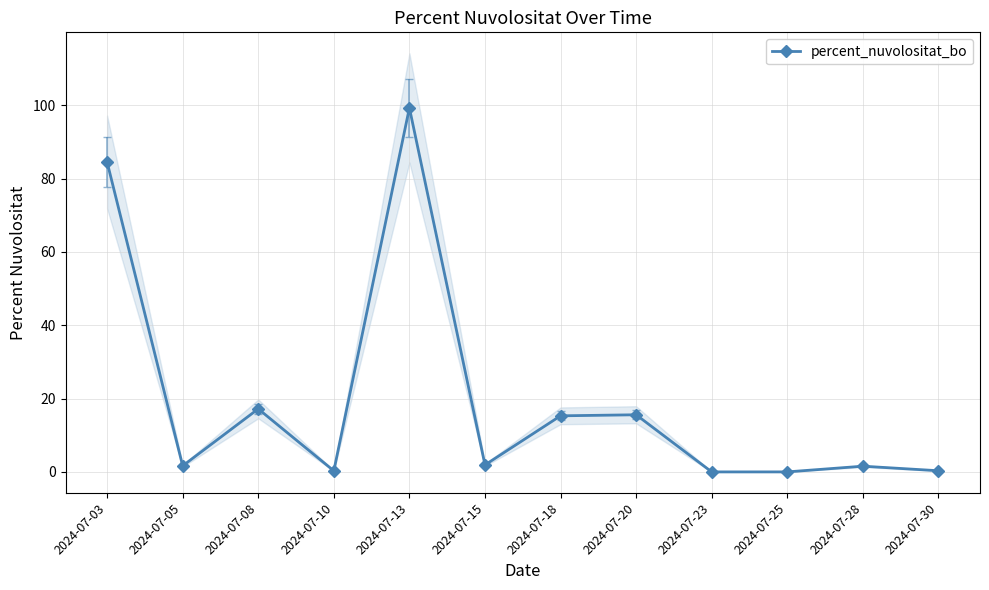

What is the average value?

19.8